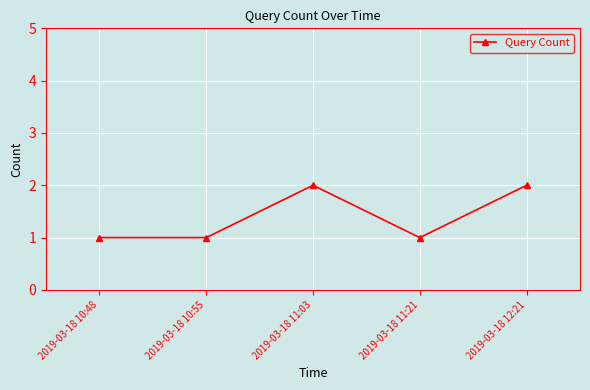

Is it true that the value at 2019-03-18 11:03 is 2?

True